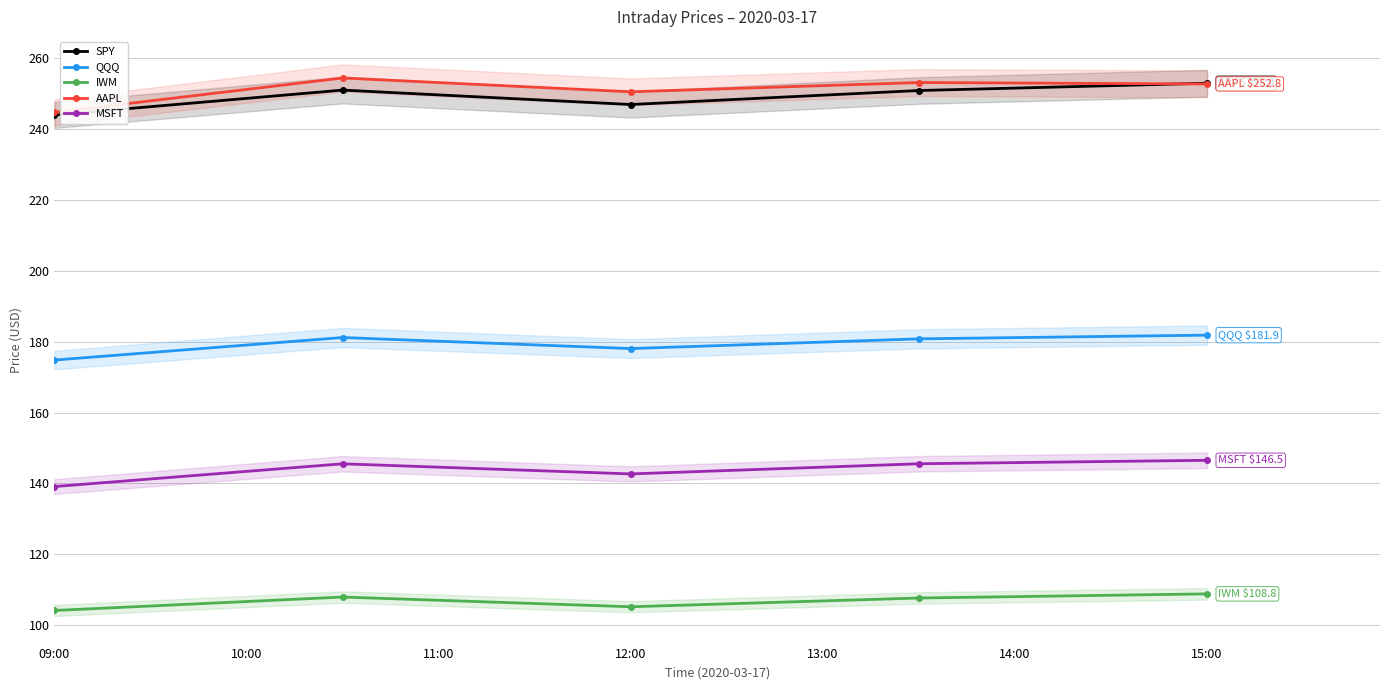

What is the average value of the SPY series?

249.2